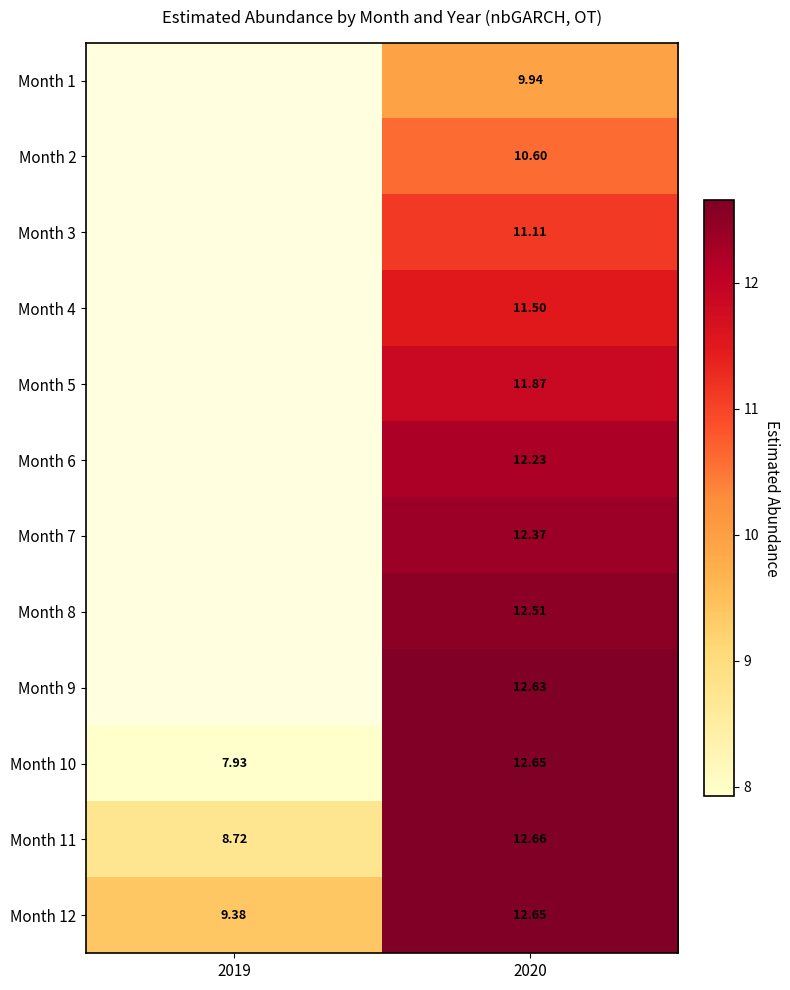

At which category does the chart reach its peak across all series?

2020